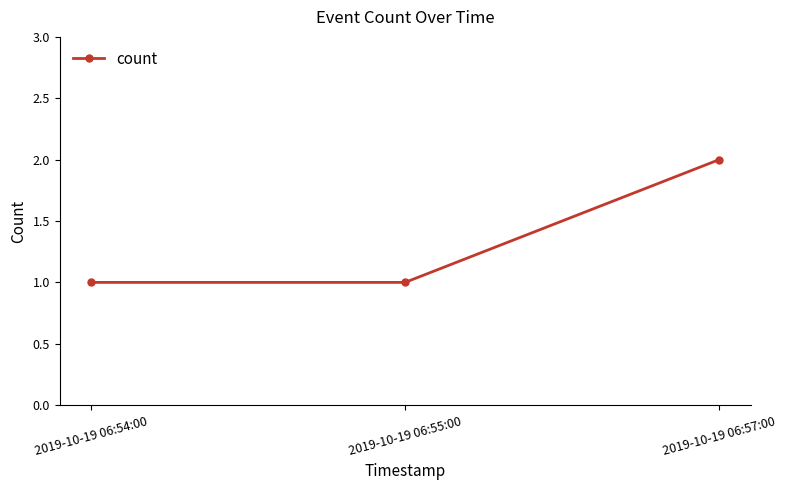

What value does the data have at 2019-10-19 06:57:00?

2